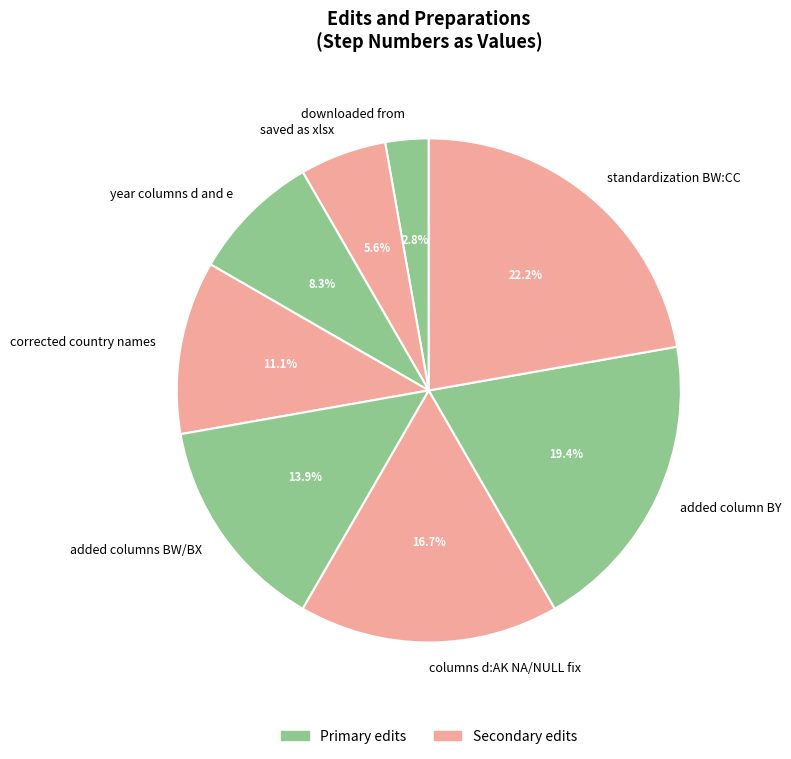

Does downloaded from represent more than half of the total?

No